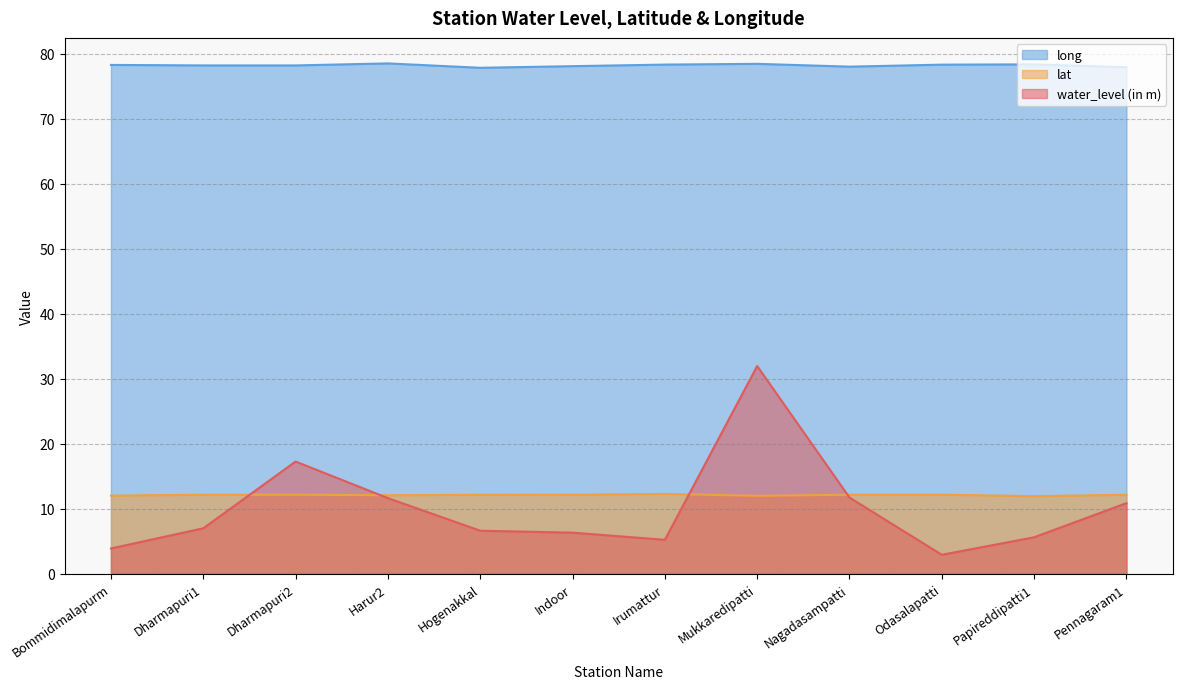

How many intersections are there between water_level (in m) and lat?

4